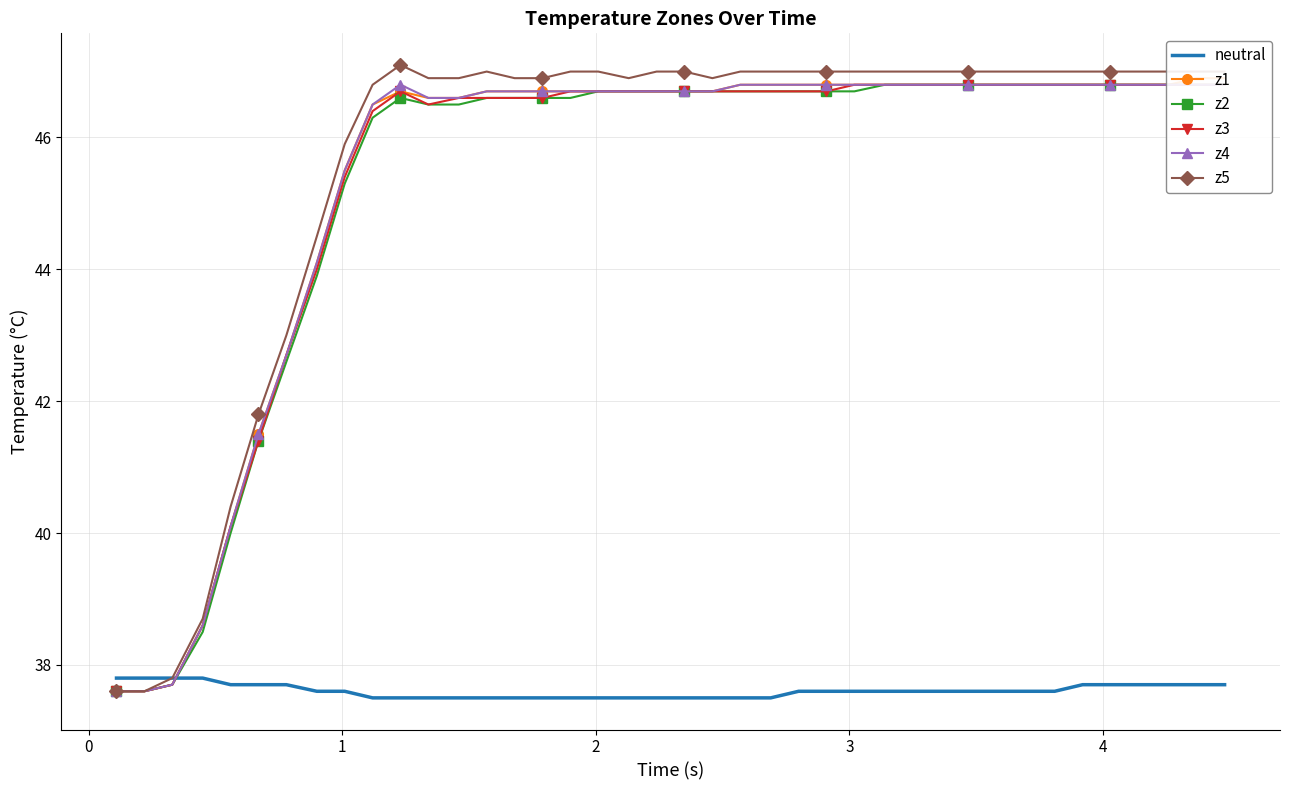

Which series has the largest total across all categories?

z5